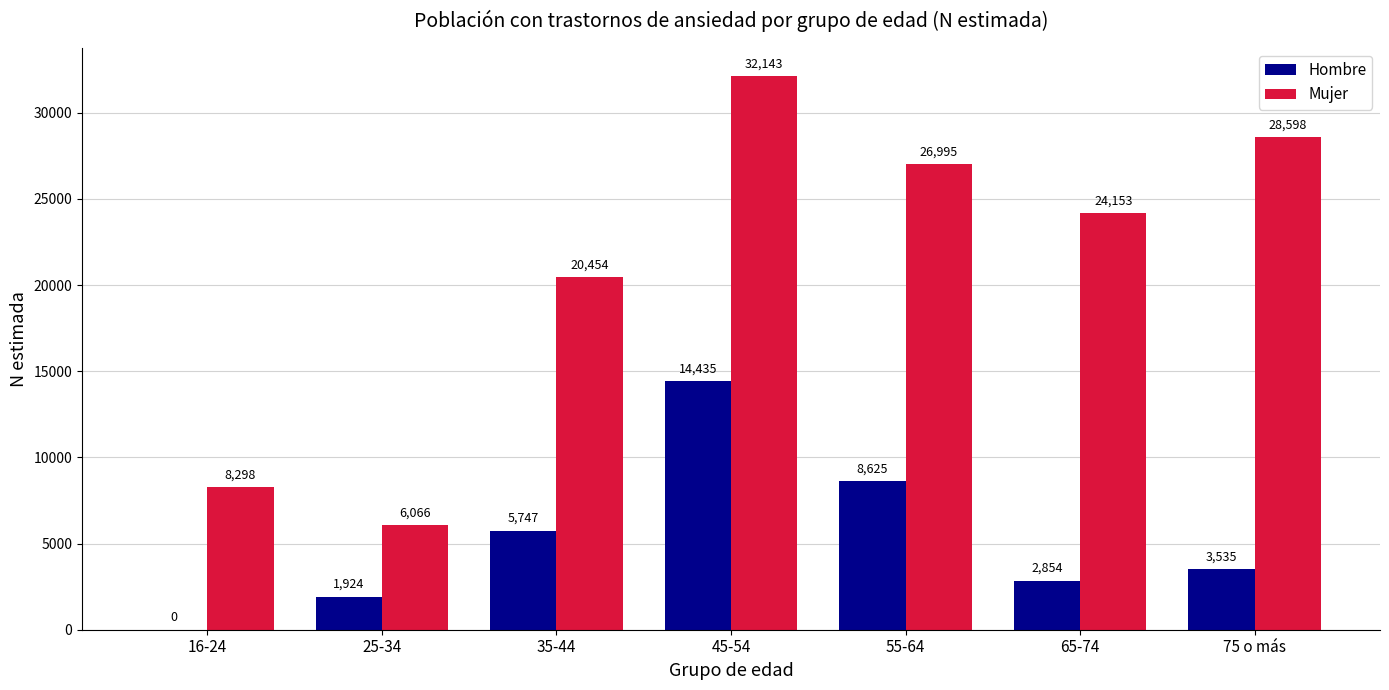

True or false: Mujer has a value of 20454 at 35-44.

True